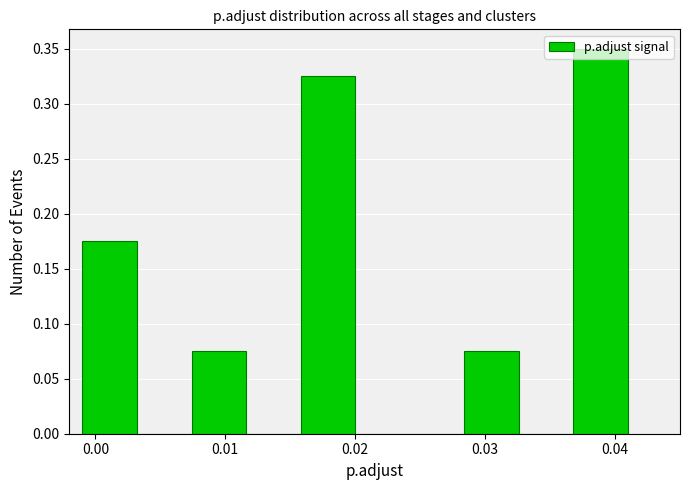

What is the height of the bar covering 0.028 to 0.033 on the x-axis? Neither the bar edges nor the heights are printed on the chart, so give them approximately, as read against the axes.

0.075